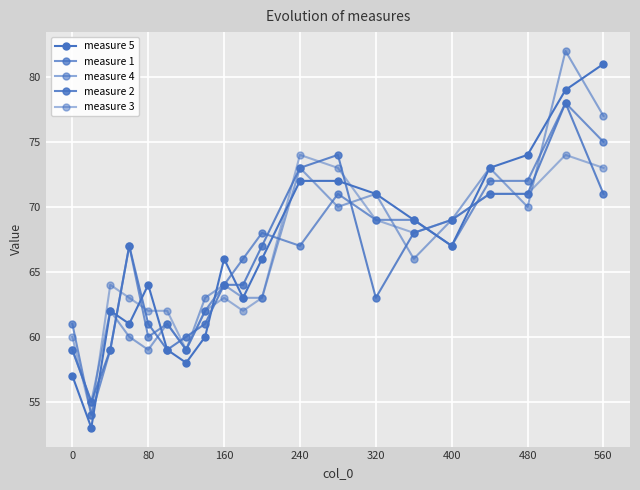

How many categories are shown in the chart?

20